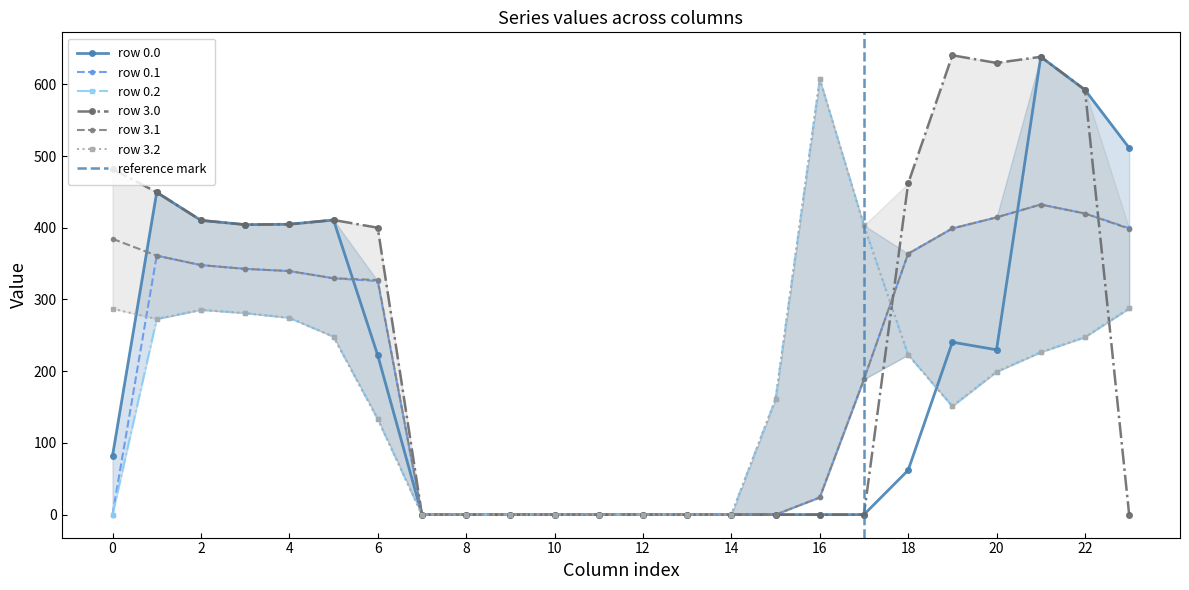

Reading right to left, extract all data points from this chart.

row_0.0: 511.3	592.3	638.4	229.9	240.5	61.9	0.0	0.0	0.0	0.0	0.0	0.0	0.0	0.0	0.0	0.0	0.0	222.3	410.8	404.9	404.4	410.3	449.5	82.0
row_0.1: 399.4	419.9	432.4	414.5	399.1	363.9	188.8	23.9	0.0	0.0	0.0	0.0	0.0	0.0	0.0	0.0	0.0	325.6	329.5	339.6	342.7	347.9	361.1	0.0
row_0.2: 287.5	247.4	226.4	199.2	151.1	222.8	403.3	607.3	161.1	0.0	0.0	0.0	0.0	0.0	0.0	0.0	0.0	133.3	248.1	274.4	281.0	285.5	272.7	0.0
row_3.0: 0.0	592.3	638.4	629.9	640.5	461.9	0.0	0.0	0.0	0.0	0.0	0.0	0.0	0.0	0.0	0.0	0.0	400.1	410.8	404.9	404.4	410.3	449.5	482.0
row_3.1: 398.6	419.9	432.4	414.5	399.1	363.9	188.8	23.9	0.0	0.0	0.0	0.0	0.0	0.0	0.0	0.0	0.0	327.1	329.5	339.6	342.7	347.9	361.1	384.6
row_3.2: 287.5	247.4	226.4	199.2	151.1	222.8	403.3	607.3	161.1	0.0	0.0	0.0	0.0	0.0	0.0	0.0	0.0	133.3	248.1	274.4	281.0	285.5	272.7	287.1